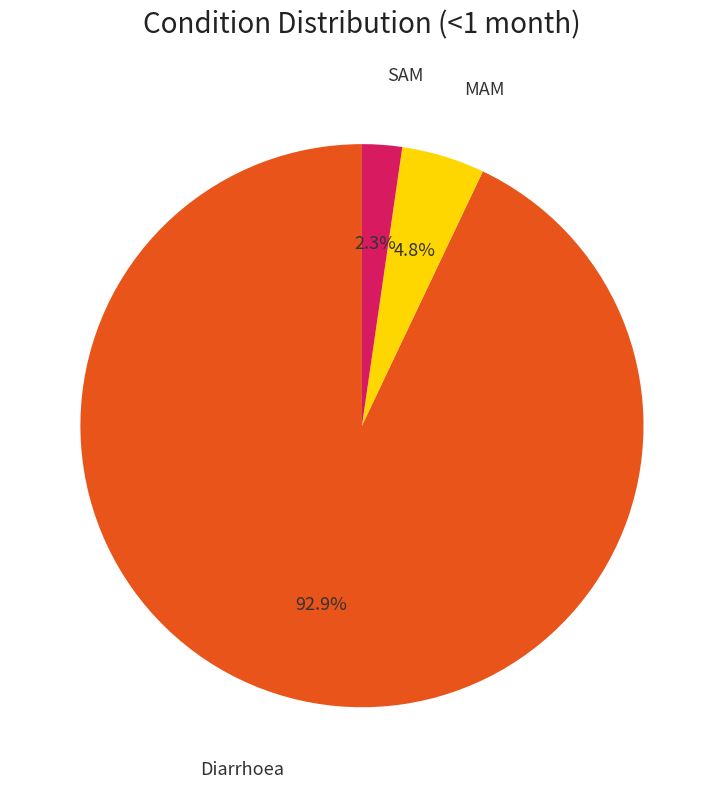

Is there a majority slice in this chart?

Yes